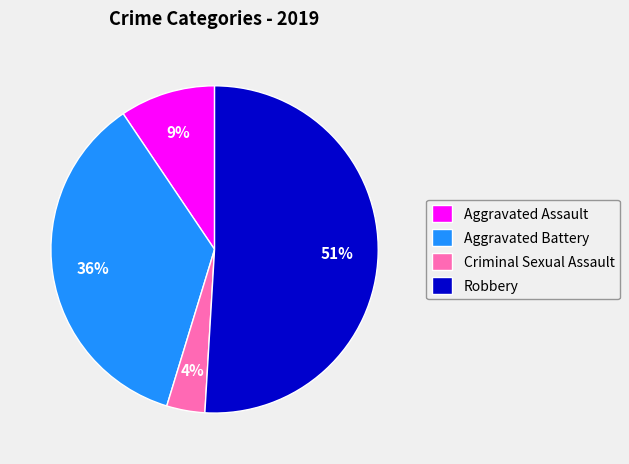

Is there any slice that represents more than half of the pie?

Yes